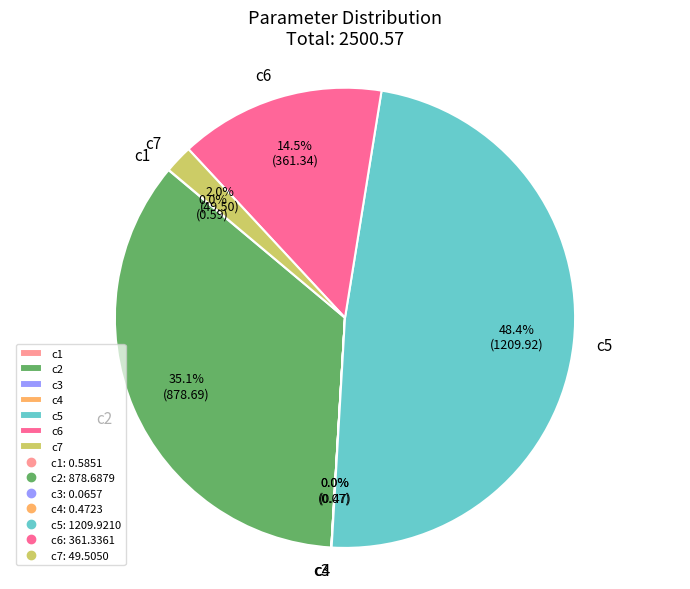

Which category has the biggest portion of the pie?

c5